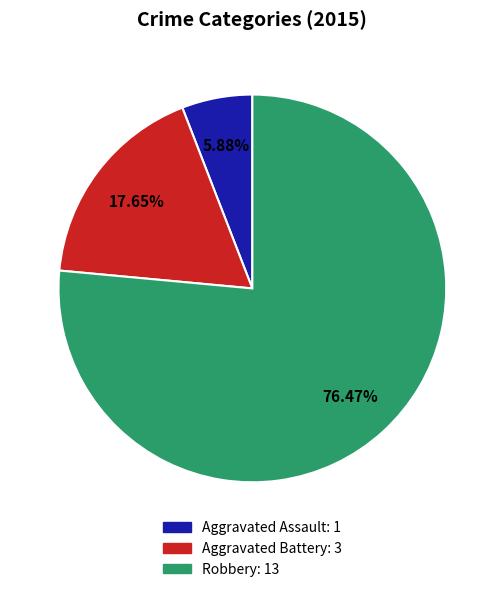

To the nearest percent, what portion does Robbery represent?

76%